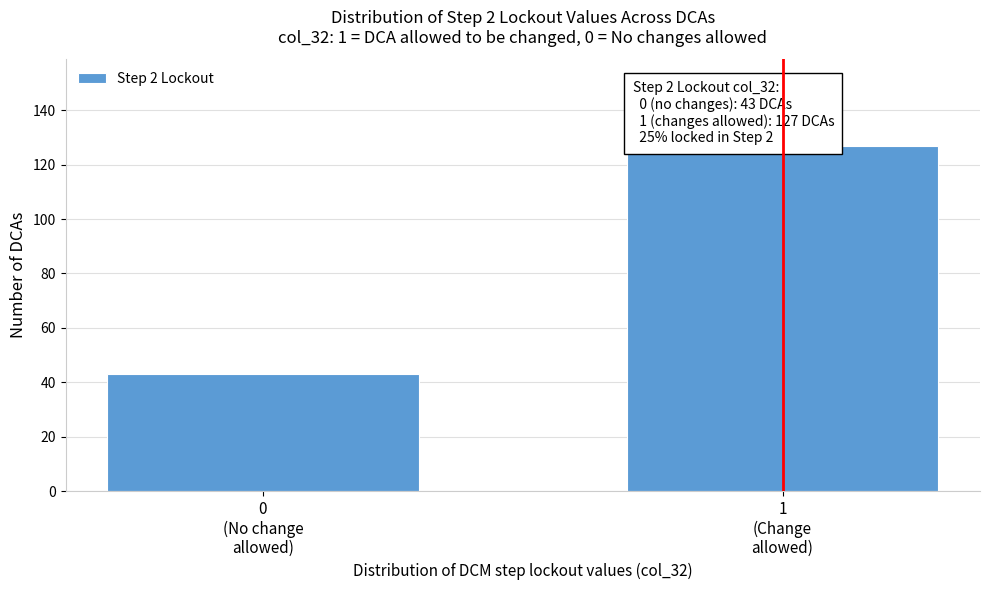

Reading left to right, list all the values displayed in this chart.

43	127